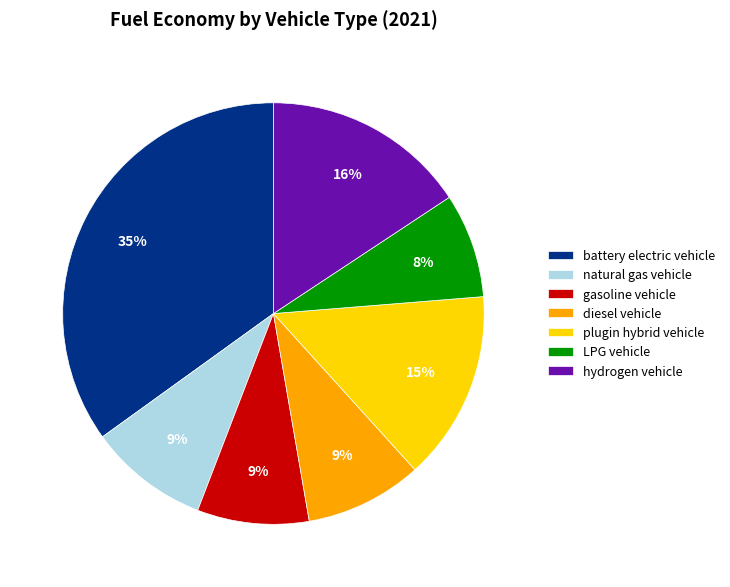

Does hydrogen vehicle account for over 50% of the chart?

No